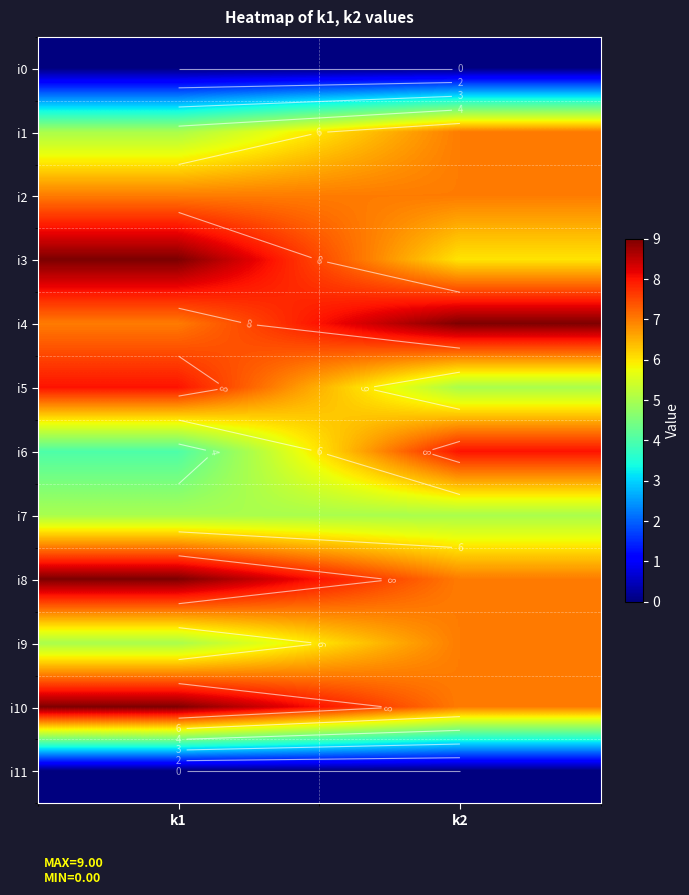

Is it true that i7 equals 2 at k2?

False